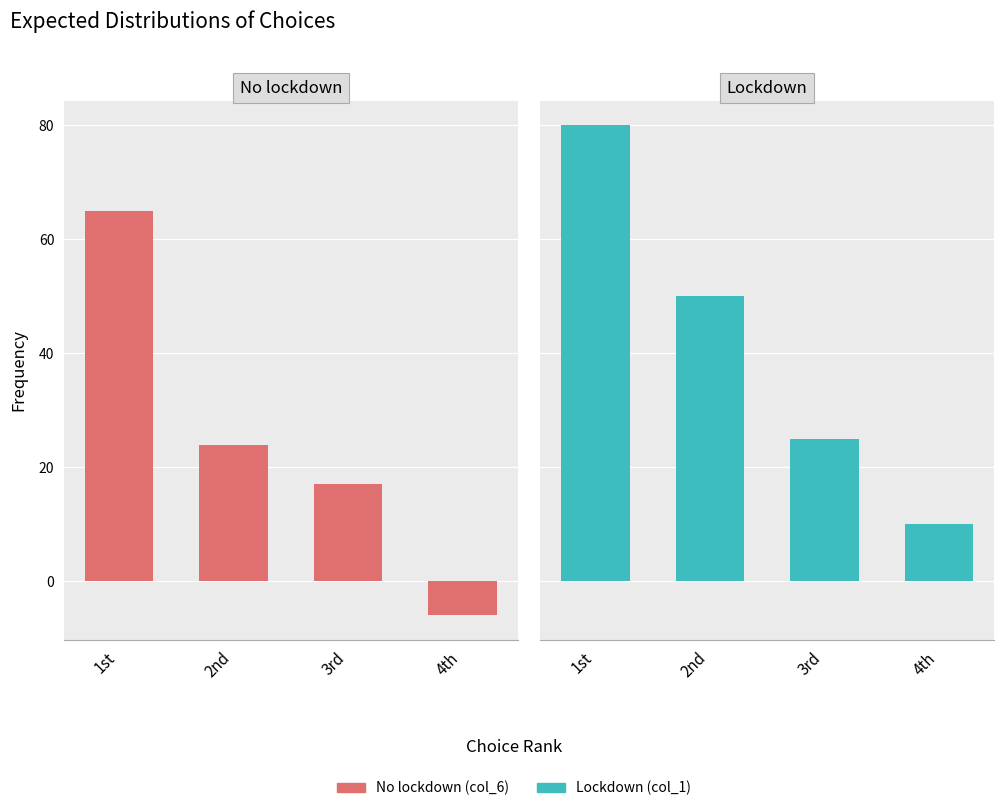

Rank the categories by Lockdown (col_1) value from lowest to highest.

4th, 3rd, 2nd, 1st